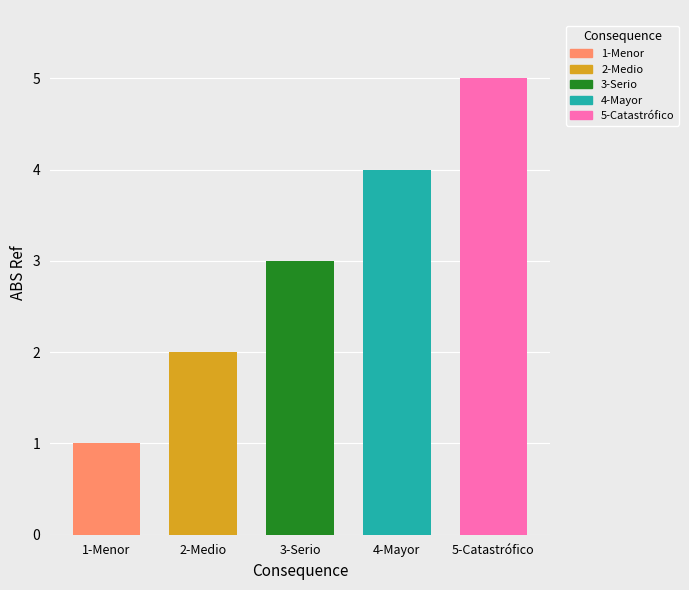

Reading left to right, transcribe all the data shown in this chart.

1-Menor=1	2-Medio=2	3-Serio=3	4-Mayor=4	5-Catastrófico=5